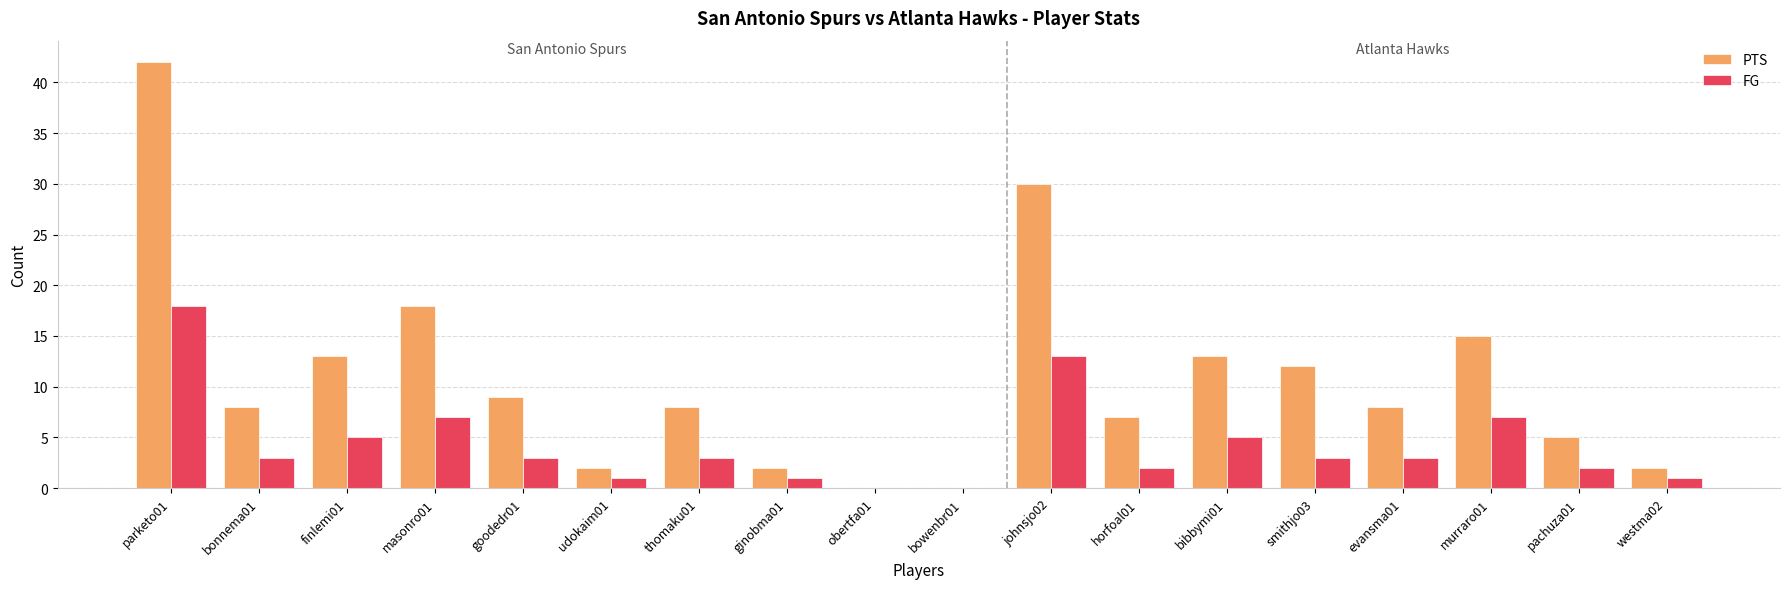

Reading left to right, list all the values displayed in this chart.

PTS: parketo01=42	bonnema01=8	finlemi01=13	masonro01=18	goodedr01=9	udokaim01=2	thomaku01=8	ginobma01=2	obertfa01=0	bowenbr01=0	johnsjo02=30	horfoal01=7	bibbymi01=13	smithjo03=12	evansma01=8	murraro01=15	pachuza01=5	westma02=2
FG: parketo01=18	bonnema01=3	finlemi01=5	masonro01=7	goodedr01=3	udokaim01=1	thomaku01=3	ginobma01=1	obertfa01=0	bowenbr01=0	johnsjo02=13	horfoal01=2	bibbymi01=5	smithjo03=3	evansma01=3	murraro01=7	pachuza01=2	westma02=1